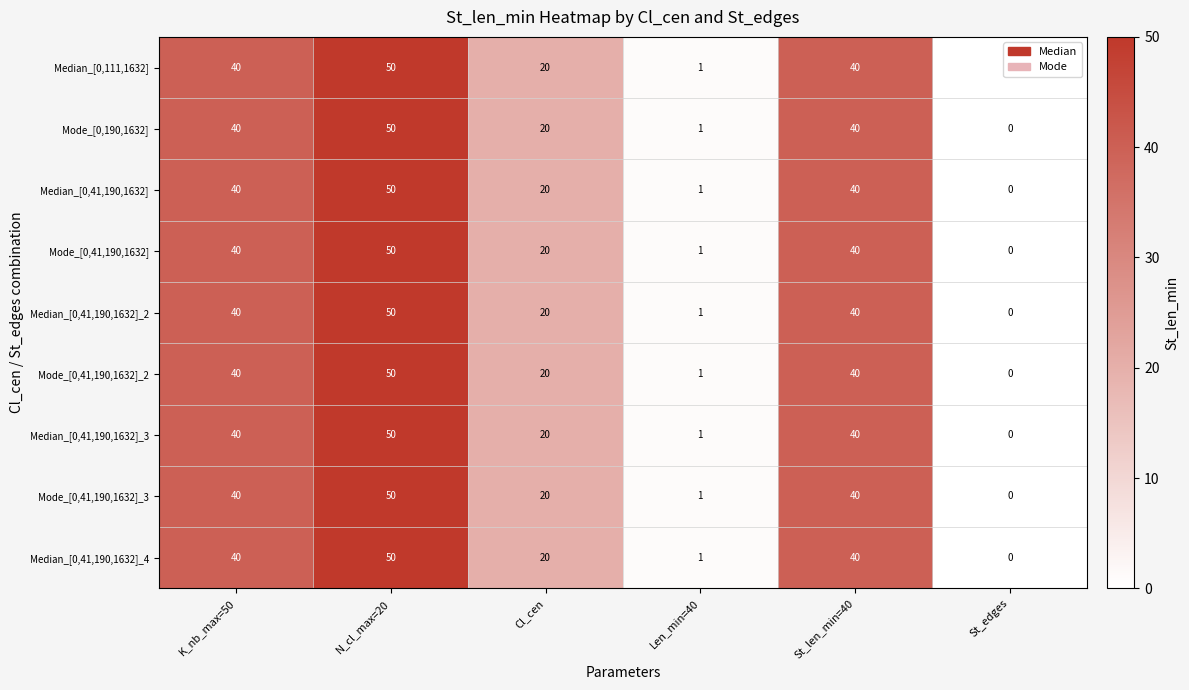

What is the average value of the Median_[0,41,190,1632] series?

25